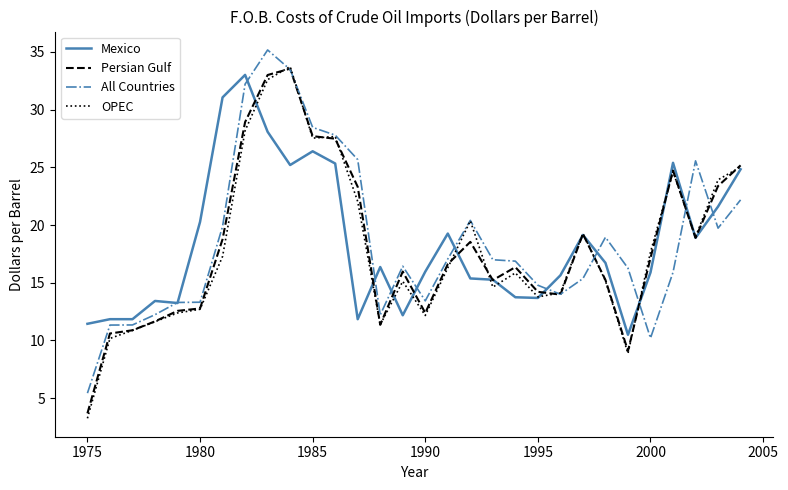

What is the highest value of the OPEC series?

33.7